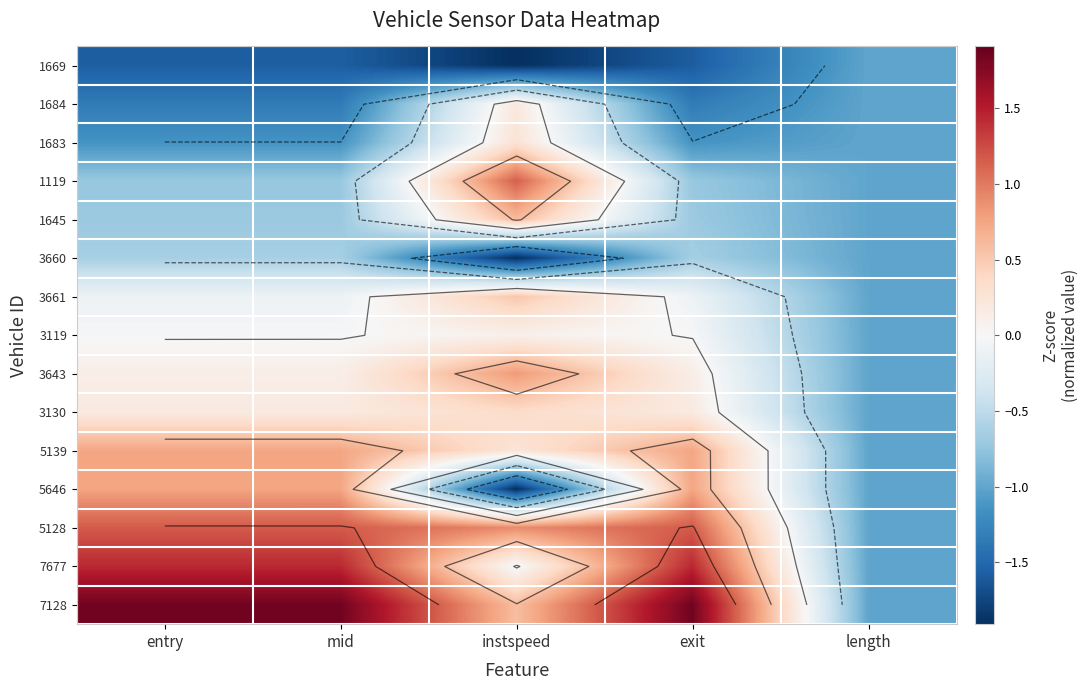

At entry, list the series in order from smallest to largest.

1669, 1684, 1683, 1119, 1645, 3660, 3661, 3119, 3643, 3130, 5139, 5646, 5128, 7677, 7128